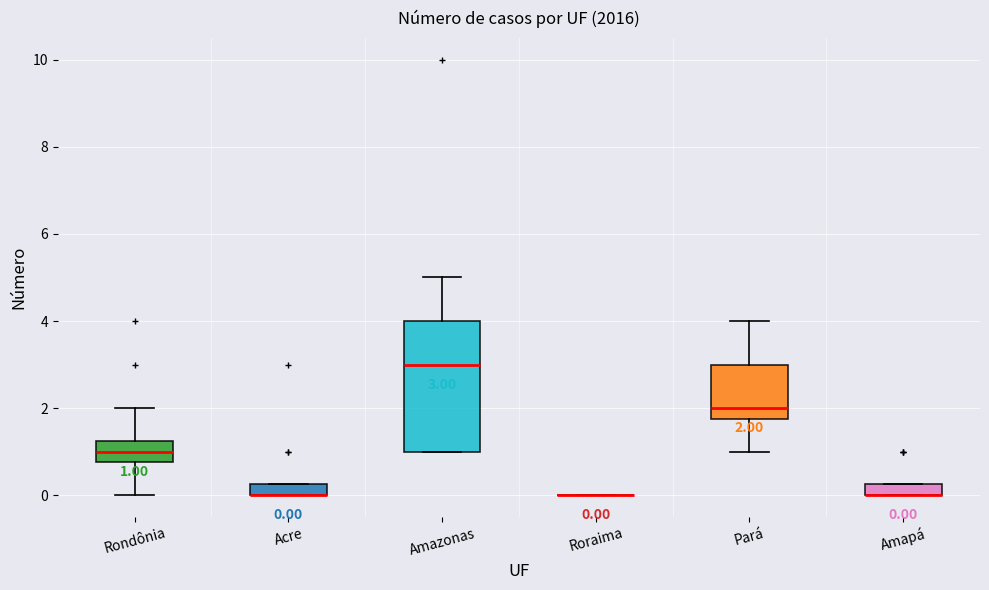

Comparing the boxes themselves (not the whiskers), which one is the tallest?

Amazonas